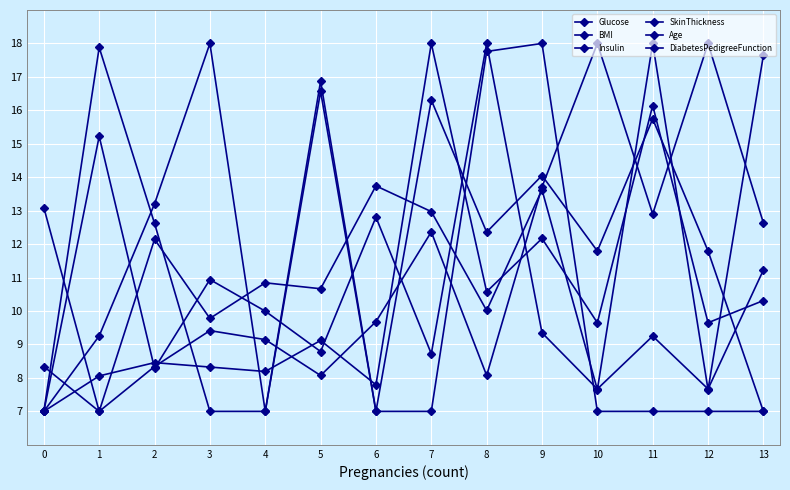

What value does the SkinThickness series have at 4?

7.0